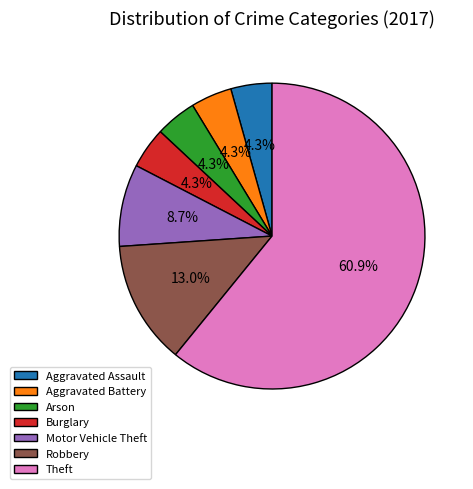

Combined, do Theft and Aggravated Battery account for over 50%?

Yes